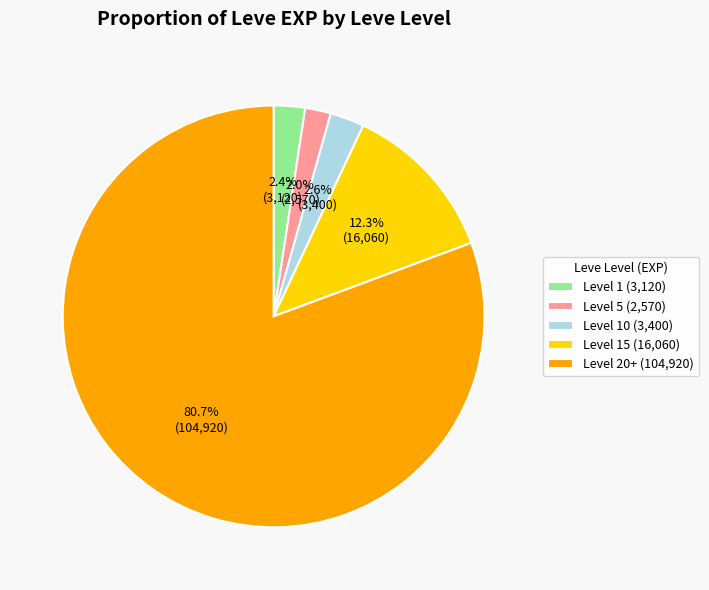

What is the largest slice in the pie chart?

Level 20+ (104,920)